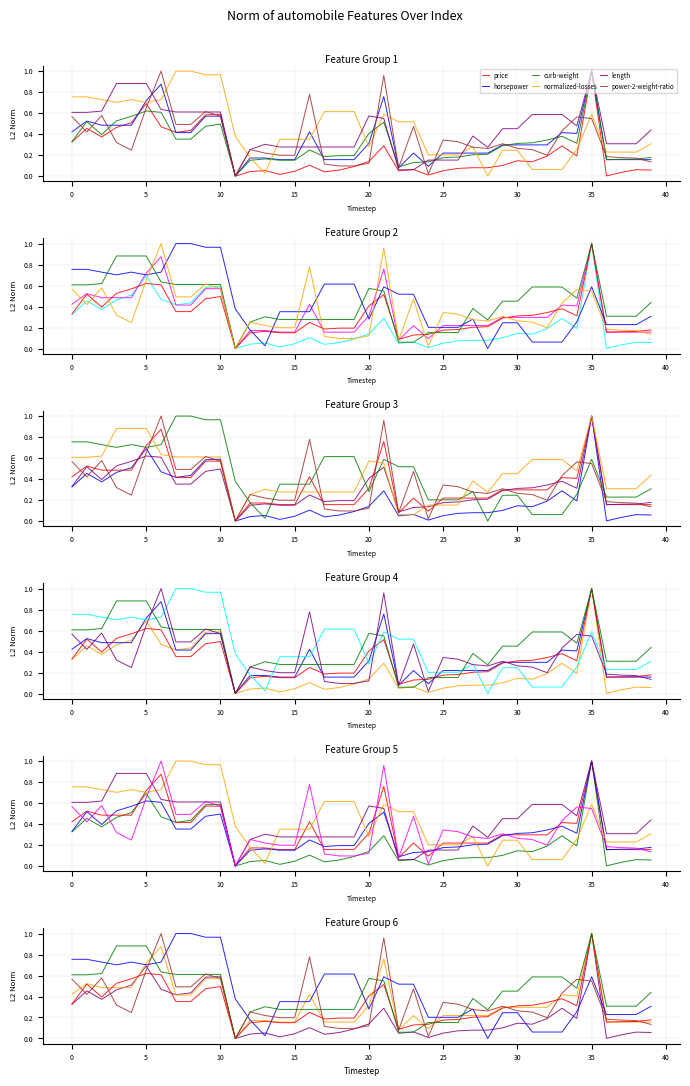

True or false: price and horsepower cross at least once.

True